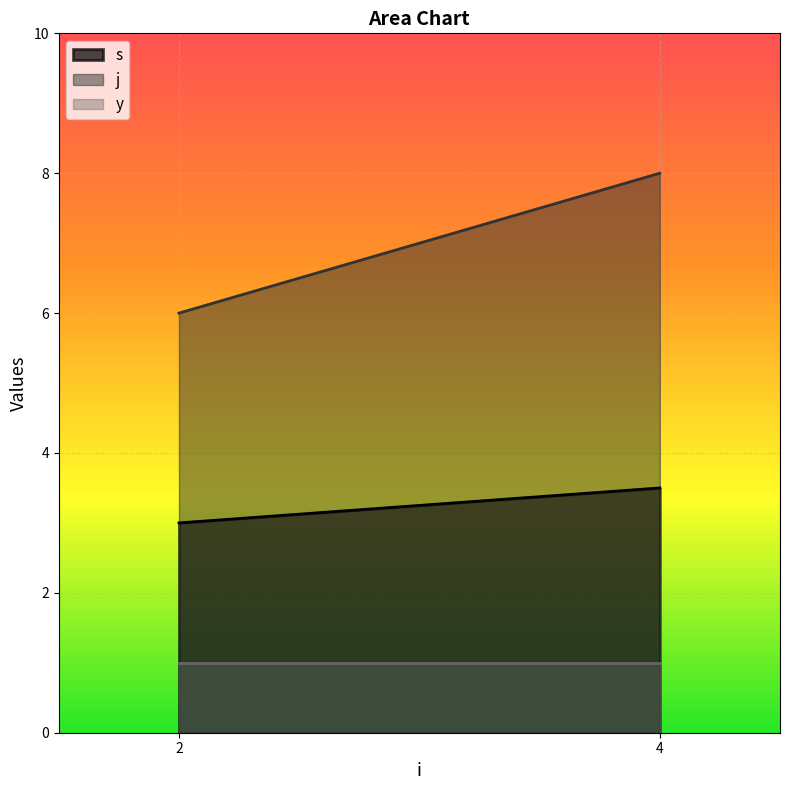

True or false: y and j cross at least once.

False